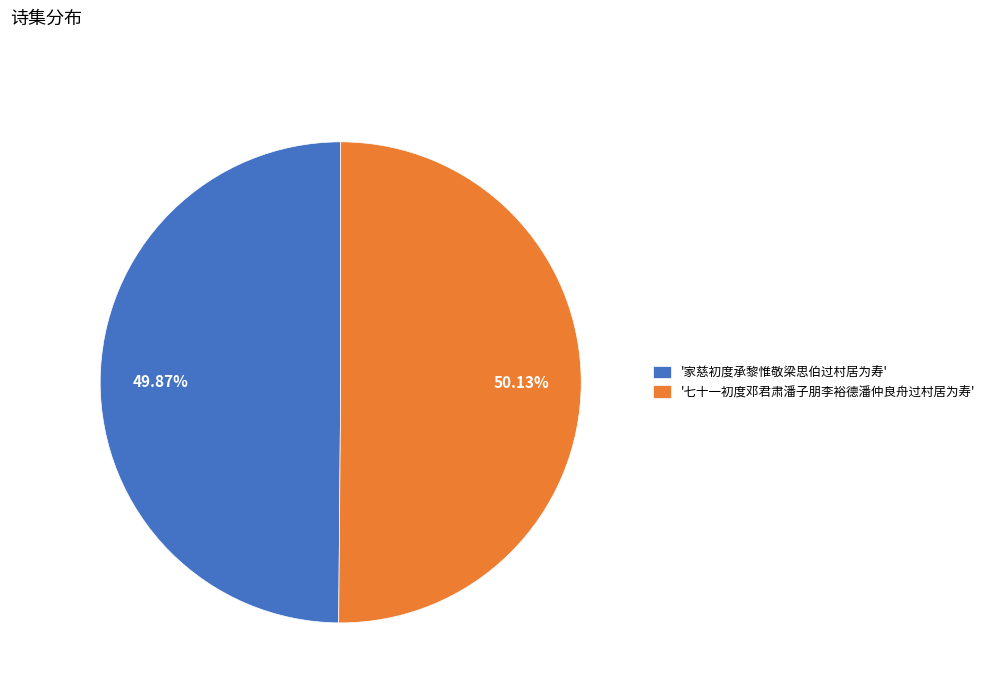

To the nearest percent, what is the average slice percentage?

50%